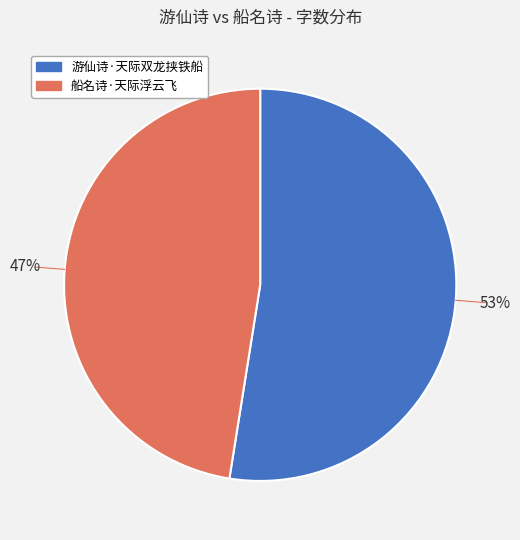

To the nearest percent, what is the average slice percentage?

50%